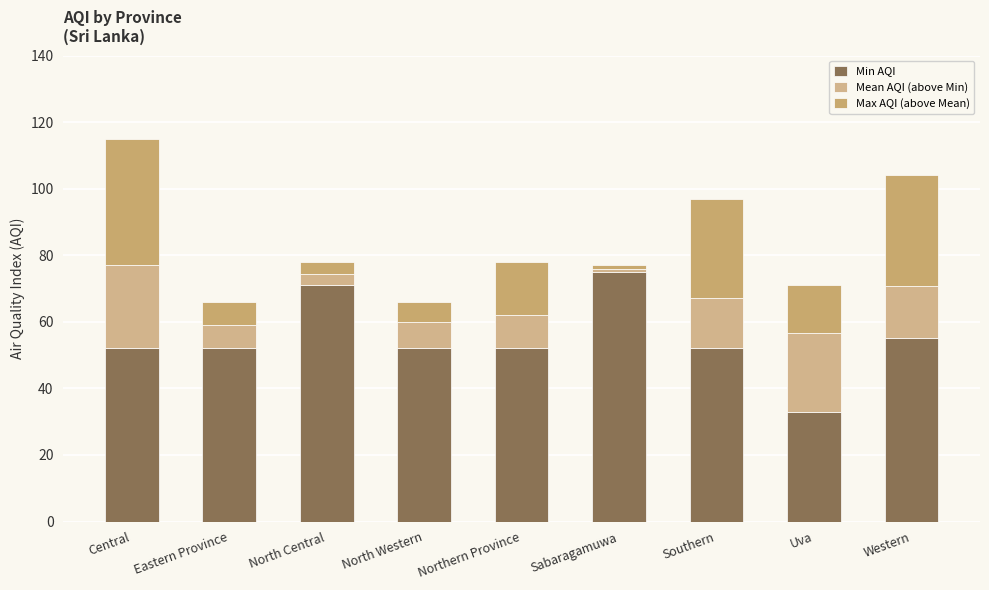

What is the label of the 6th bar from the right?

North Western